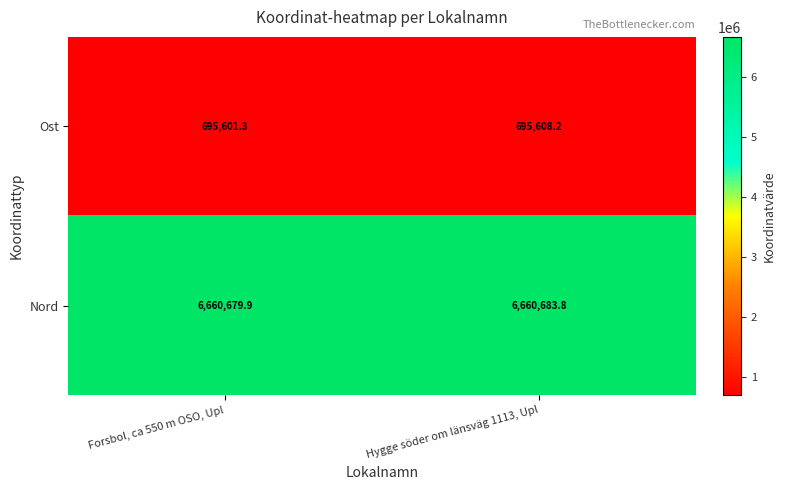

Reading left to right, transcribe all the data shown in this chart.

Ost: Forsbol, ca 550 m OSO, Upl=695601.3	Hygge söder om länsväg 1113, Upl=695608.2
Nord: Forsbol, ca 550 m OSO, Upl=6660679.9	Hygge söder om länsväg 1113, Upl=6660683.8